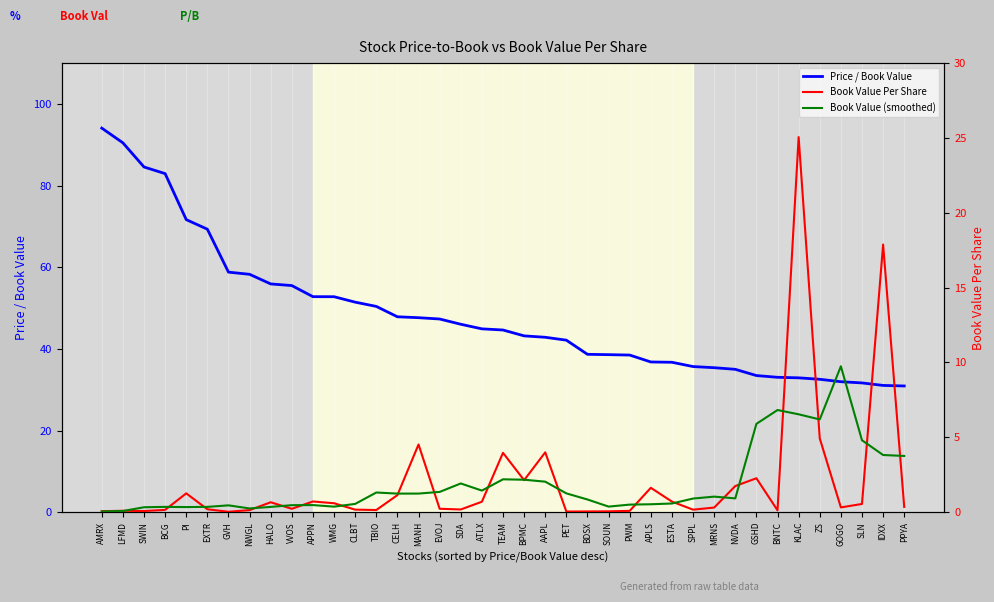

At how many categories does at least one series exceed 58?

8